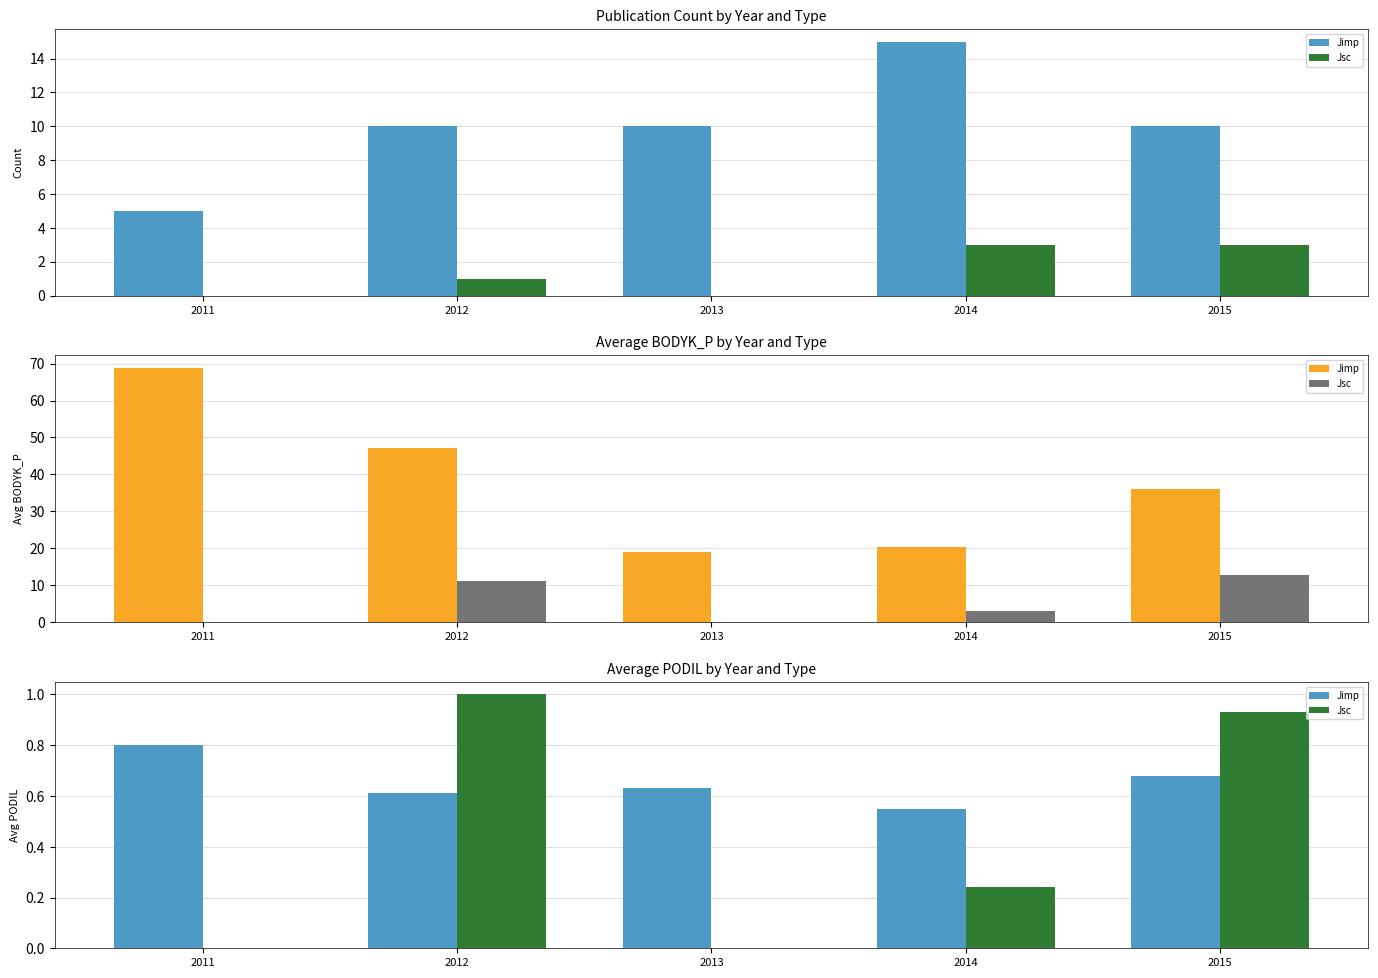

What are all the series names shown in the legend?

Jimp, Jsc